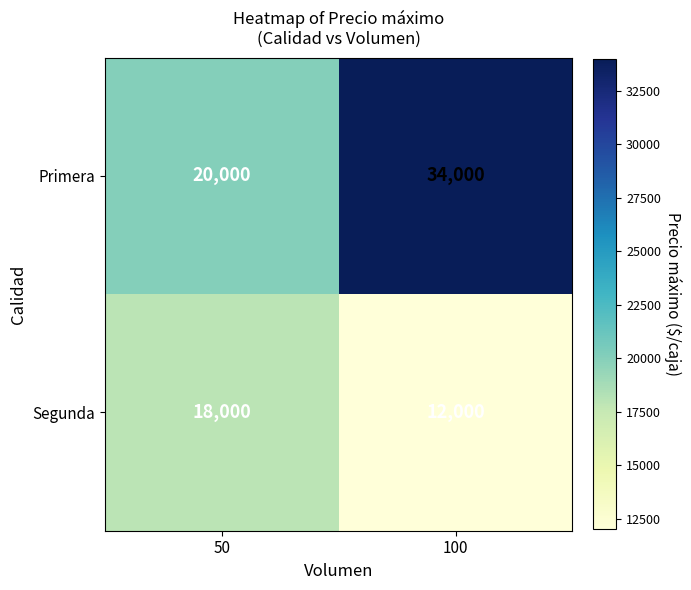

Reading left to right, transcribe all the data shown in this chart.

Primera: 20000	34000
Segunda: 18000	12000